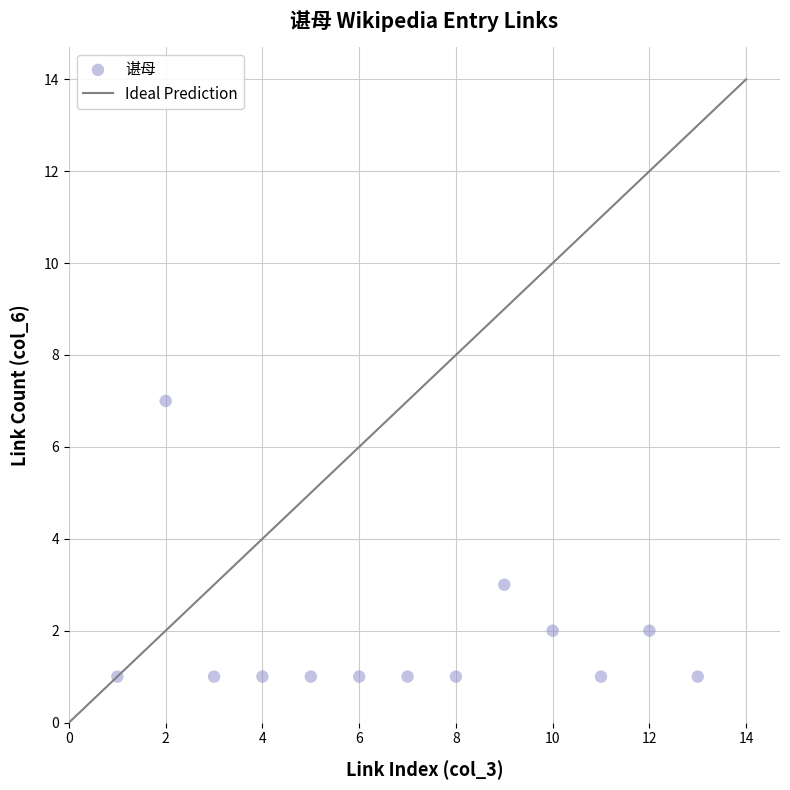

What is the range of X values (max minus min)?

12